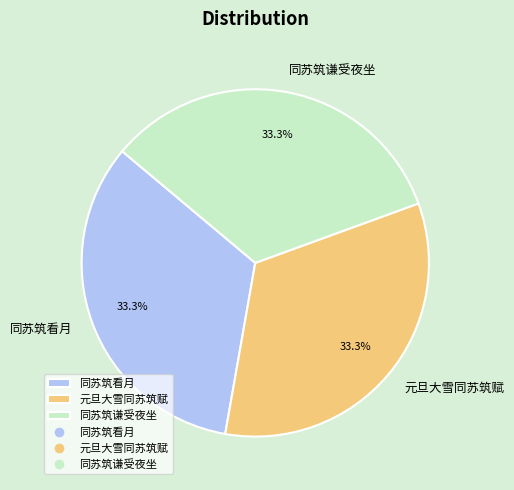

Does 同苏筑谦受夜坐 represent more than half of the total?

No